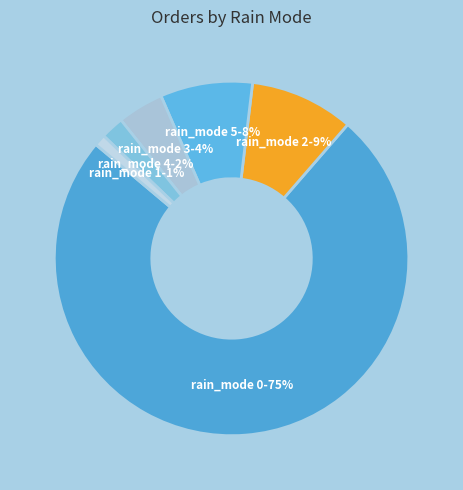

Between rain_mode 1-1% and rain_mode 5-8%, which is larger?

rain_mode 5-8%